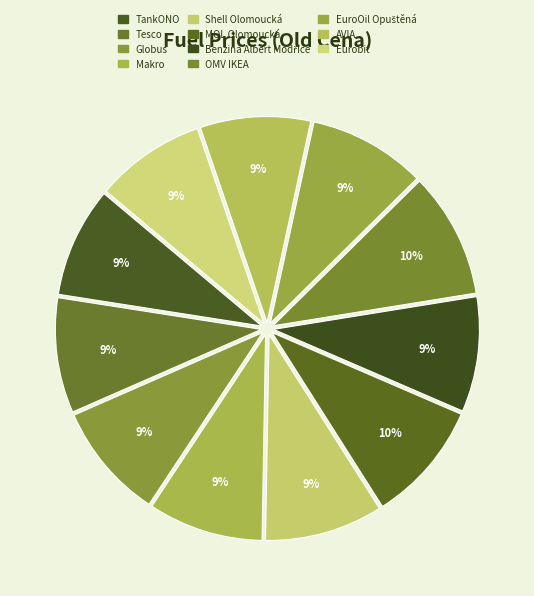

Rank the categories by value from lowest to highest.

TankONO, AVIA, Eurobit, Tesco, Makro, Benzina Albert Modřice, Globus, EuroOil Opuštěná, Shell Olomoucká, MOL Olomoucká, OMV IKEA